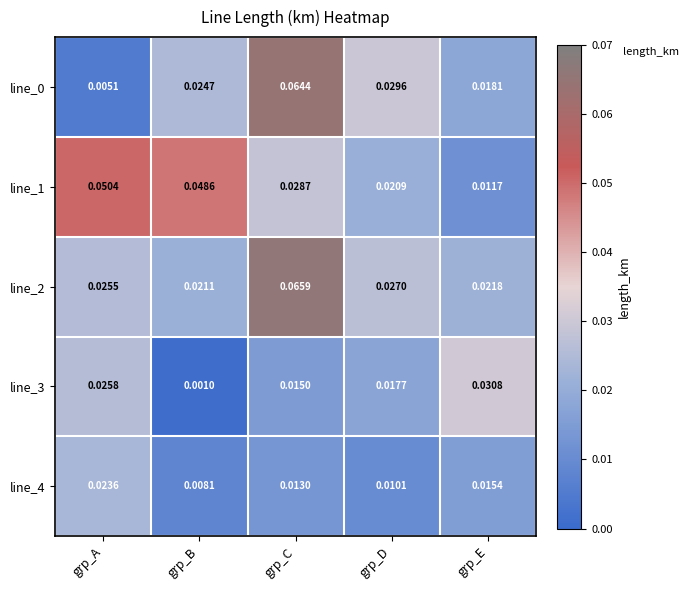

Rank the categories by line_3 value from lowest to highest.

grp_B, grp_C, grp_D, grp_A, grp_E